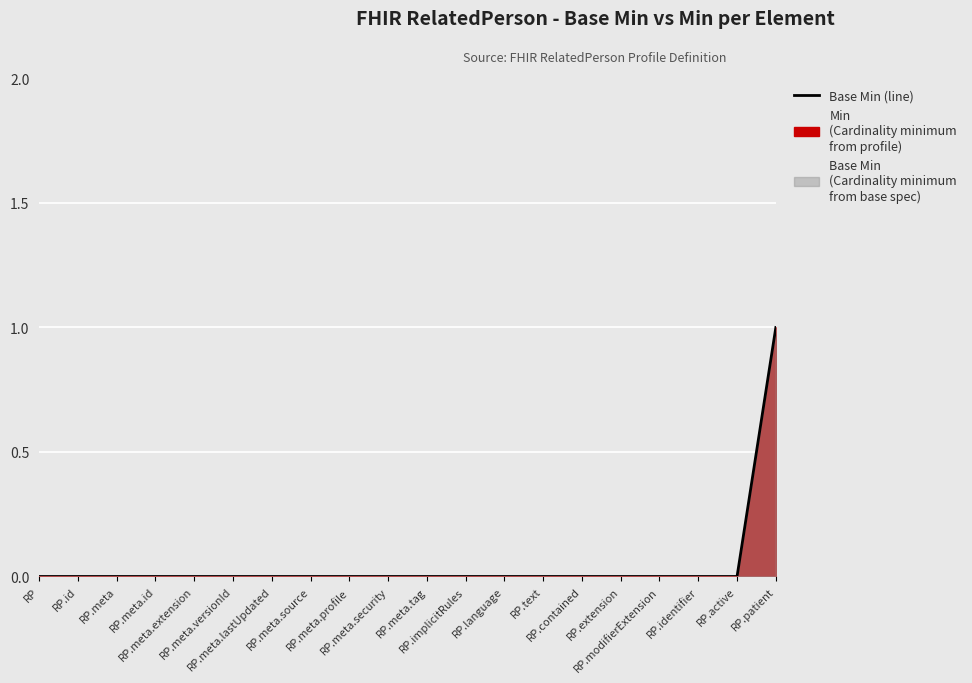

List the labels in order of value, smallest first.

RP, RP.id, RP.meta, RP.meta.id, RP.meta.extension, RP.meta.versionId, RP.meta.lastUpdated, RP.meta.source, RP.meta.profile, RP.meta.security, RP.meta.tag, RP.implicitRules, RP.language, RP.text, RP.contained, RP.extension, RP.modifierExtension, RP.identifier, RP.active, RP.patient